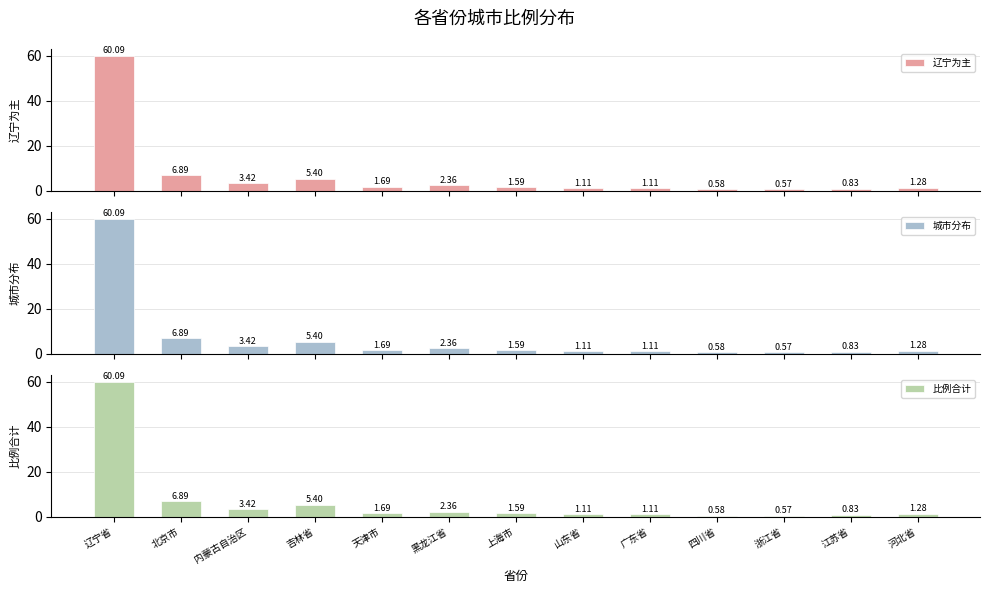

At 黑龙江省, list the series in order from largest to smallest.

辽宁为主, 城市分布, 比例合计